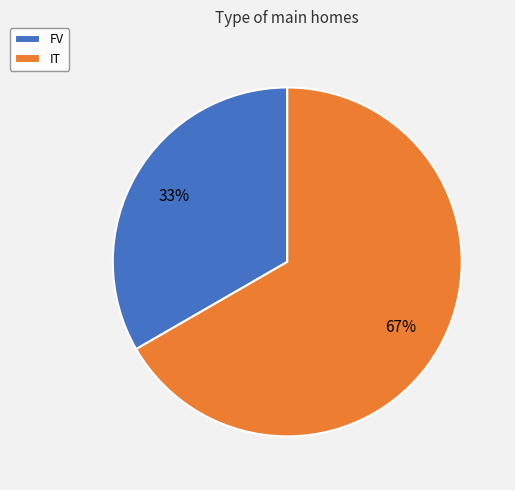

Which category has the smallest portion of the pie?

FV